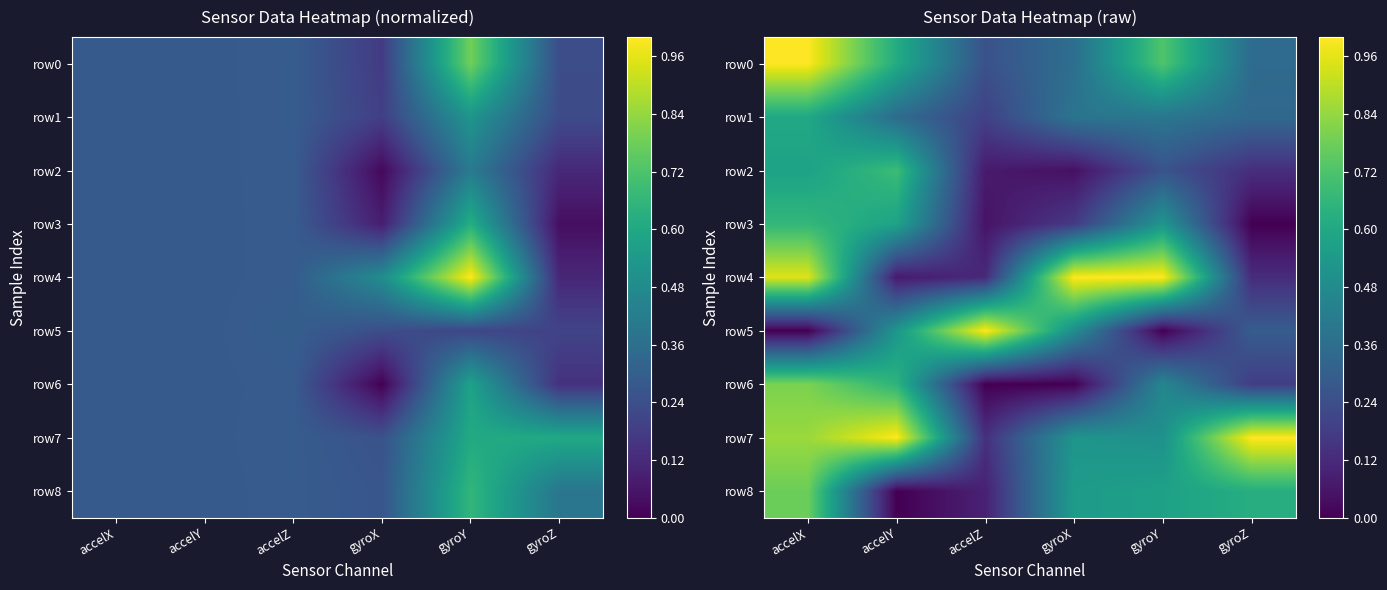

At which label does row1 reach its peak?

accelX